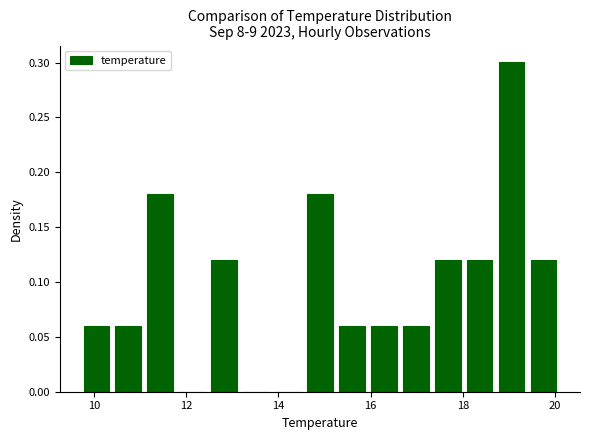

Read against the x-axis, roughly where is the centre of the tallest bar?

19.0